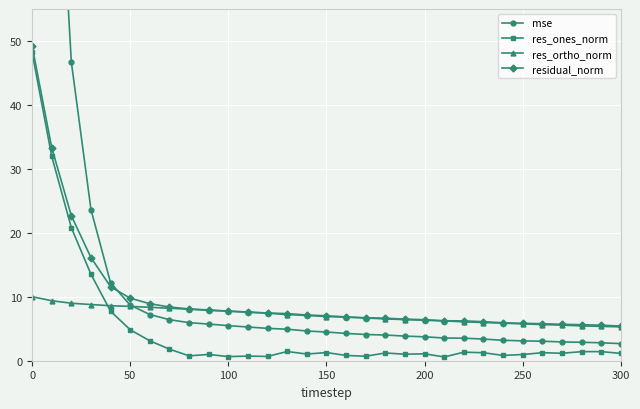

Reading left to right, list all the values displayed in this chart.

mse: 220.4	100.8	46.7	23.6	12.2	8.7	7.2	6.4	6.0	5.7	5.5	5.3	5.1	4.9	4.6	4.5	4.3	4.1	4.0	3.9	3.7	3.6	3.5	3.4	3.2	3.1	3.0	2.9	2.9	2.8	2.7
res_ones_norm: 48.2	32.0	20.8	13.5	7.7	4.8	3.1	1.8	0.8	1.0	0.6	0.7	0.7	1.4	1.0	1.3	0.8	0.7	1.2	1.0	1.1	0.6	1.3	1.2	0.8	1.0	1.3	1.2	1.4	1.4	1.1
res_ortho_norm: 10.0	9.4	9.0	8.8	8.6	8.5	8.4	8.2	8.1	7.9	7.7	7.6	7.4	7.2	7.1	6.9	6.8	6.7	6.5	6.4	6.3	6.2	6.1	6.0	5.9	5.8	5.7	5.6	5.5	5.4	5.3
residual_norm: 49.2	33.3	22.7	16.1	11.6	9.8	8.9	8.4	8.1	7.9	7.8	7.6	7.5	7.4	7.1	7.0	6.9	6.7	6.6	6.5	6.4	6.2	6.2	6.1	5.9	5.8	5.8	5.7	5.6	5.6	5.4